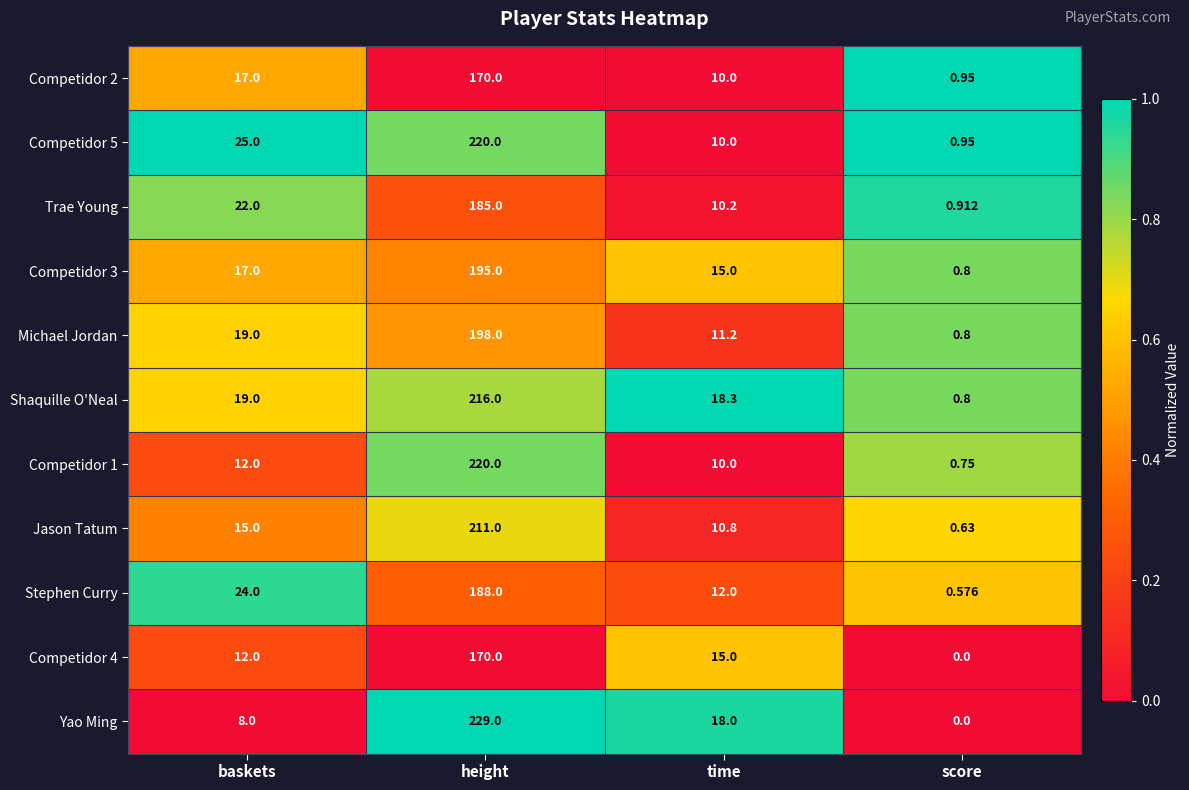

Which series has the largest total across all categories?

Competidor 5